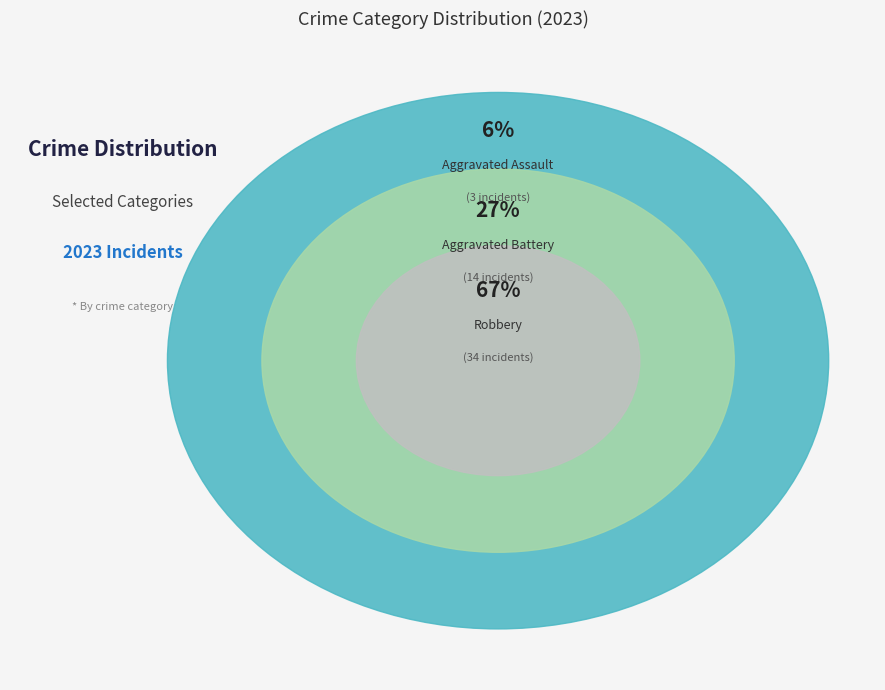

Does Aggravated Battery account for over 50% of the chart?

No